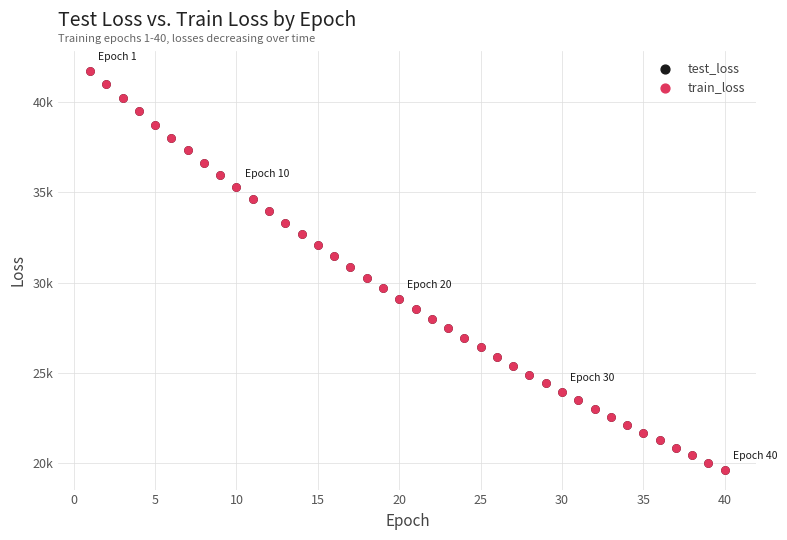

What are all the series names shown in the legend?

test_loss, train_loss